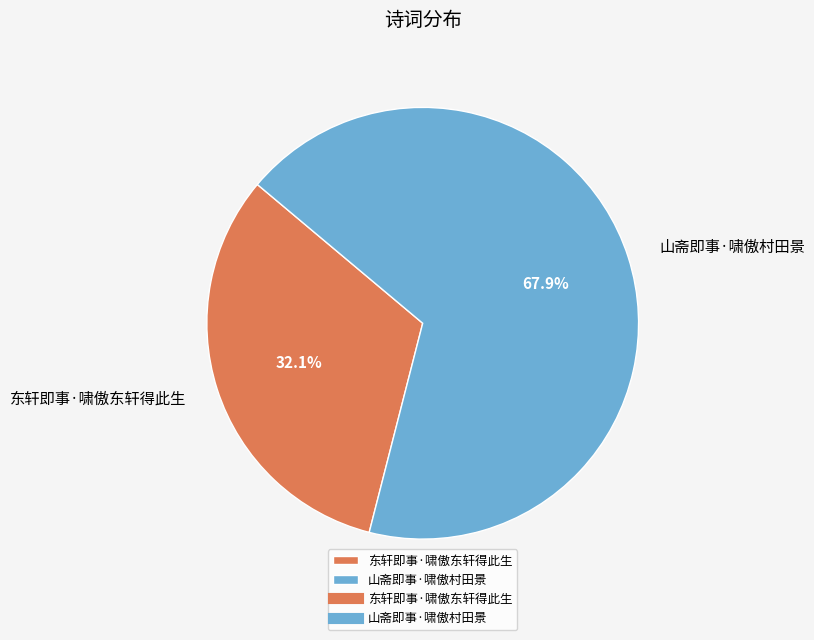

What is the smallest slice in the pie chart?

东轩即事·啸傲东轩得此生